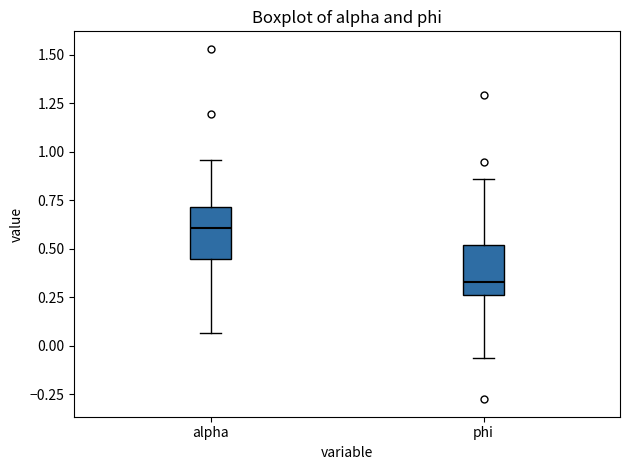

Which box's median line is the highest?

alpha